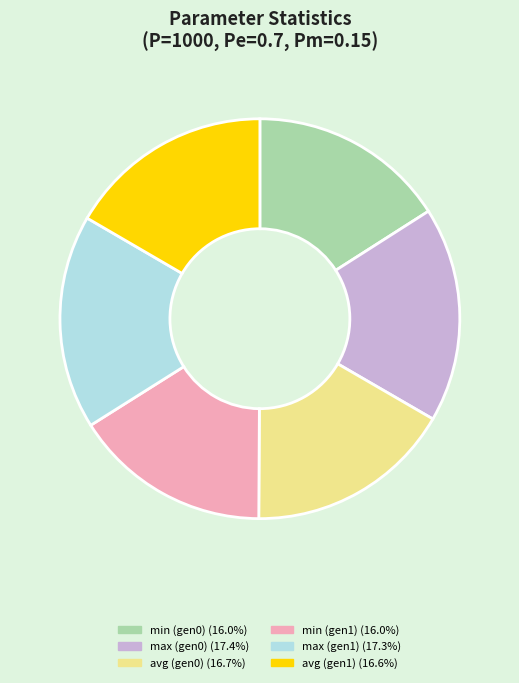

Does any single category account for the majority?

No